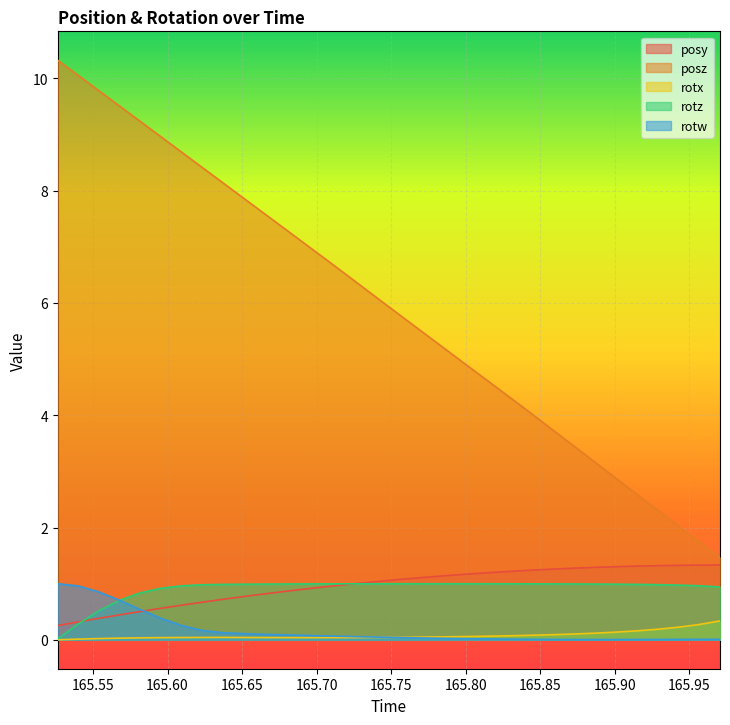

Which has a higher value, 165.7627 or 165.665?

165.7627